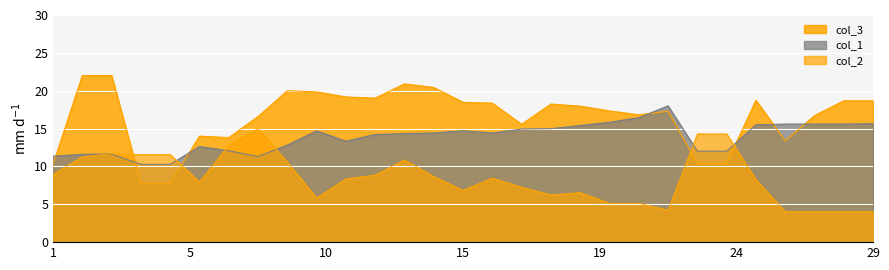

The col_2 series shows 2.8 at 19. True or false?

False